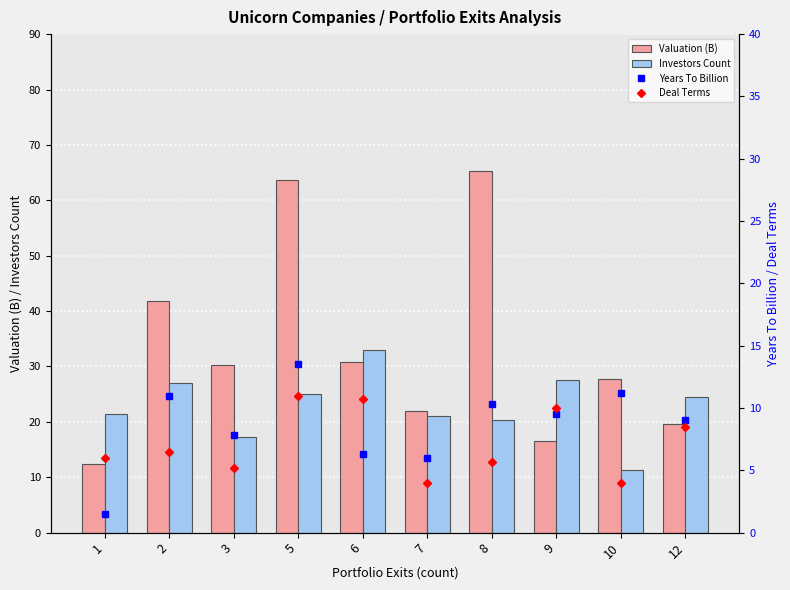

Which has a higher value, 7 or 10?

10